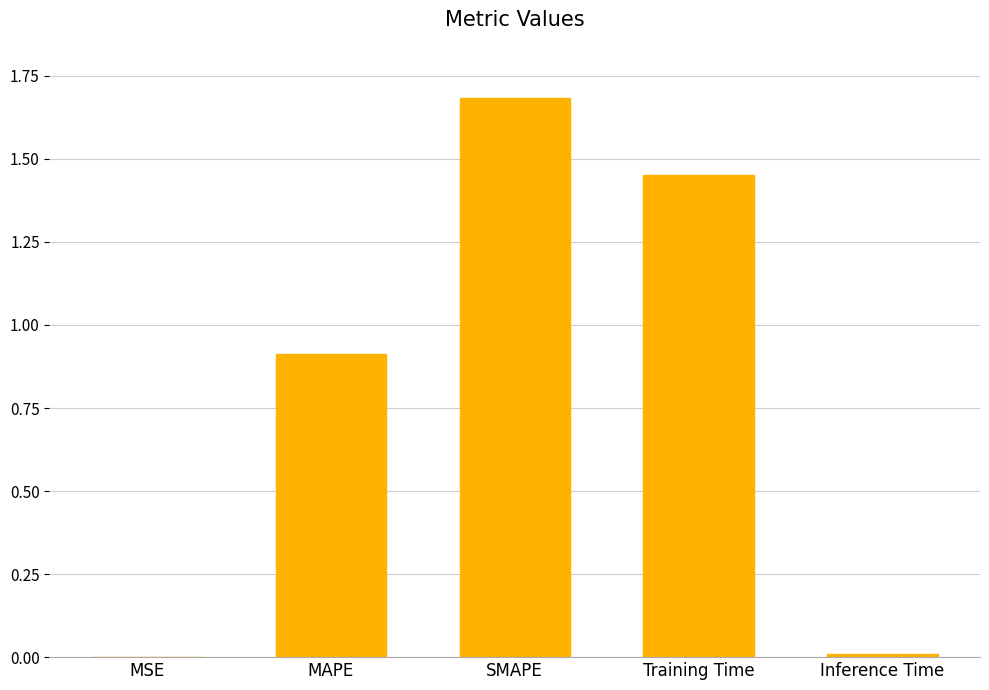

Which has a higher value, Inference Time or Training Time?

Training Time